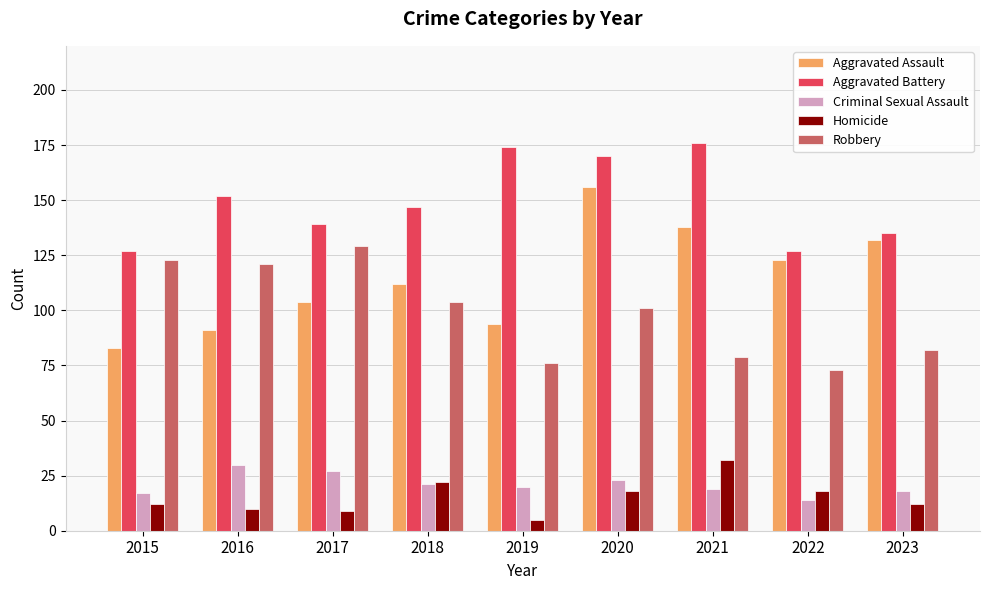

At which category is the sum across all series the highest?

2020